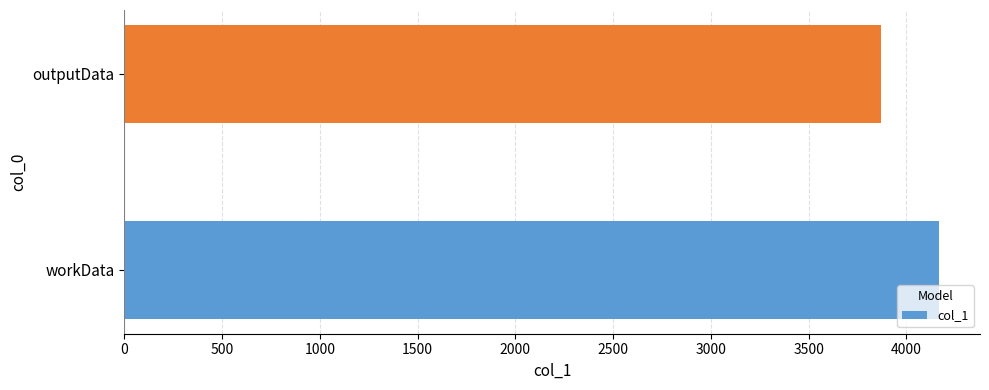

What is the greatest value displayed?

4168